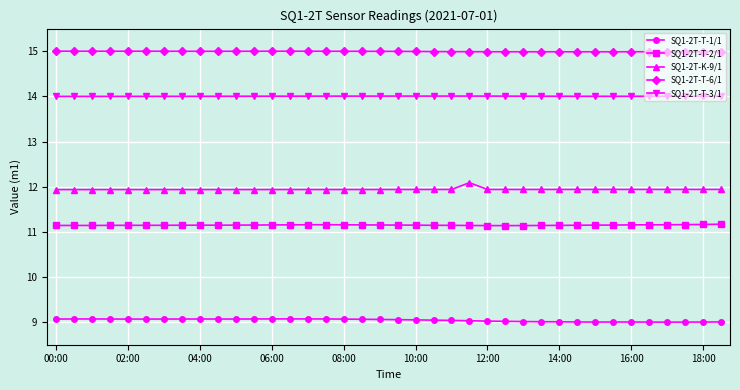

True or false: SQ1-2T-T-2/1 and SQ1-2T-K-9/1 intersect in this chart.

False